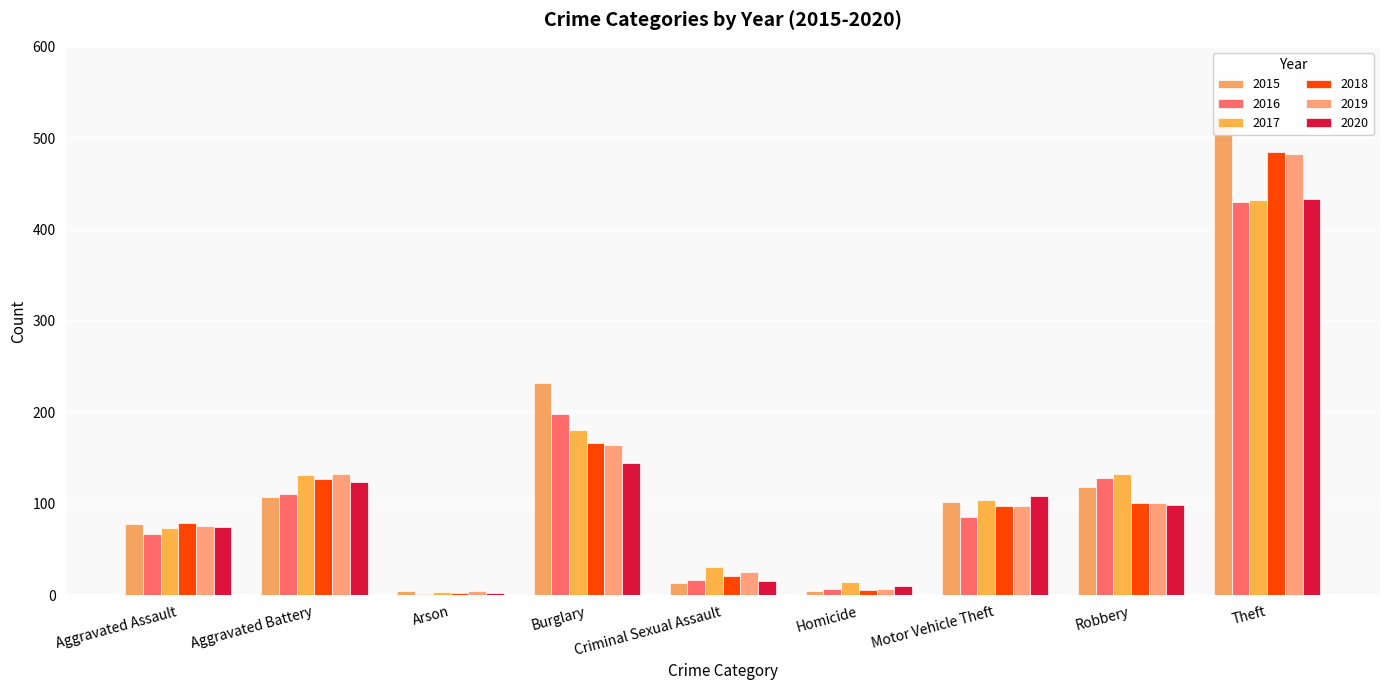

At how many categories does at least one series exceed 331?

1